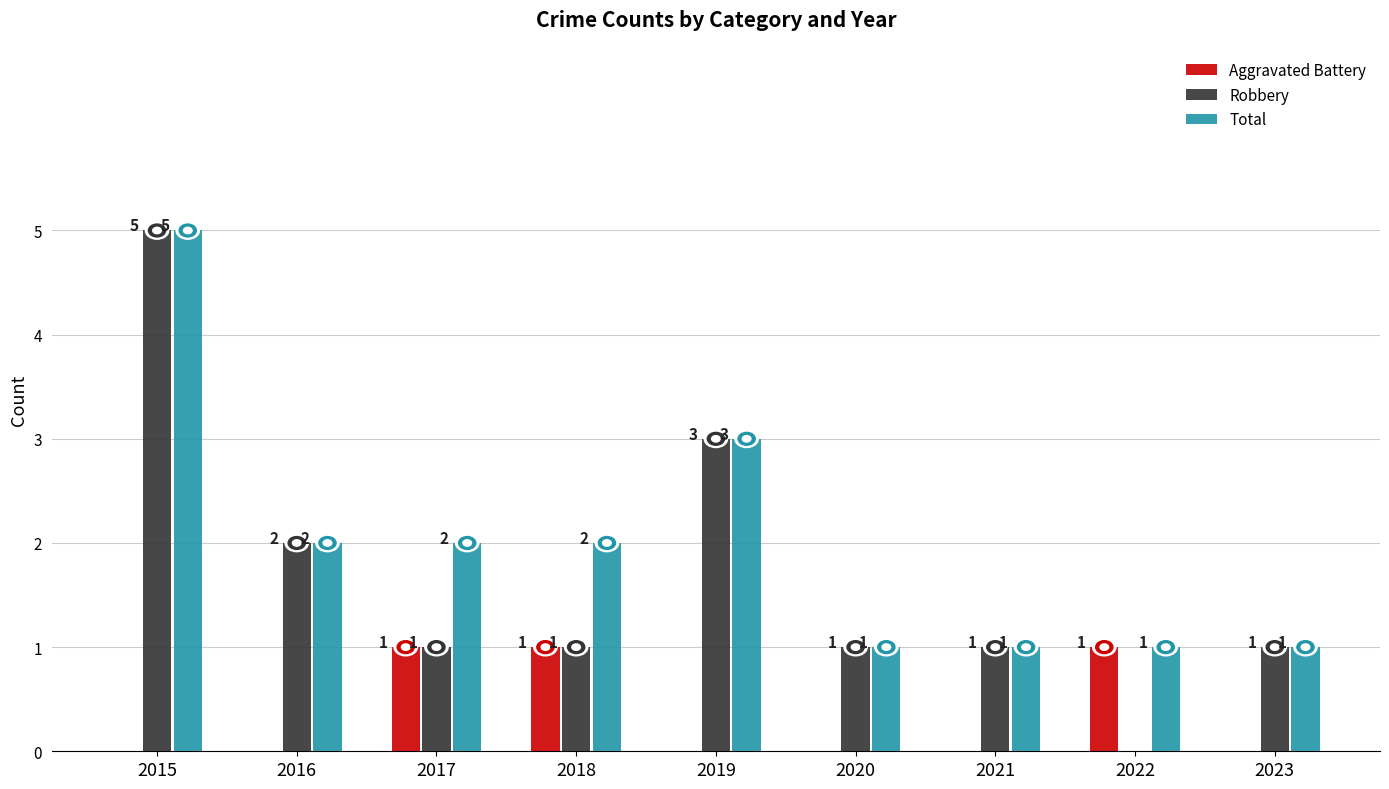

At which label is Robbery closest to 2?

2016